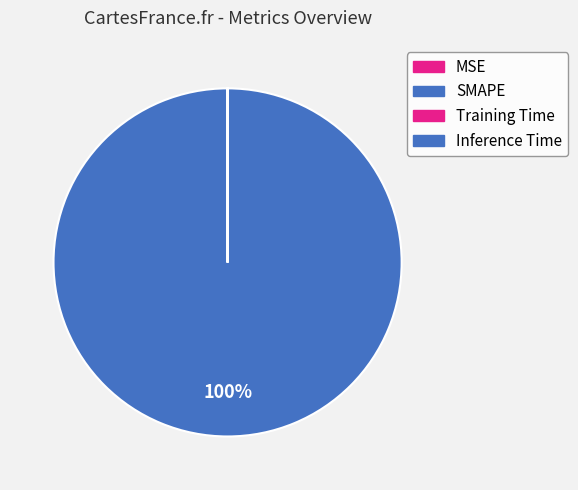

Does any single category account for the majority?

Yes